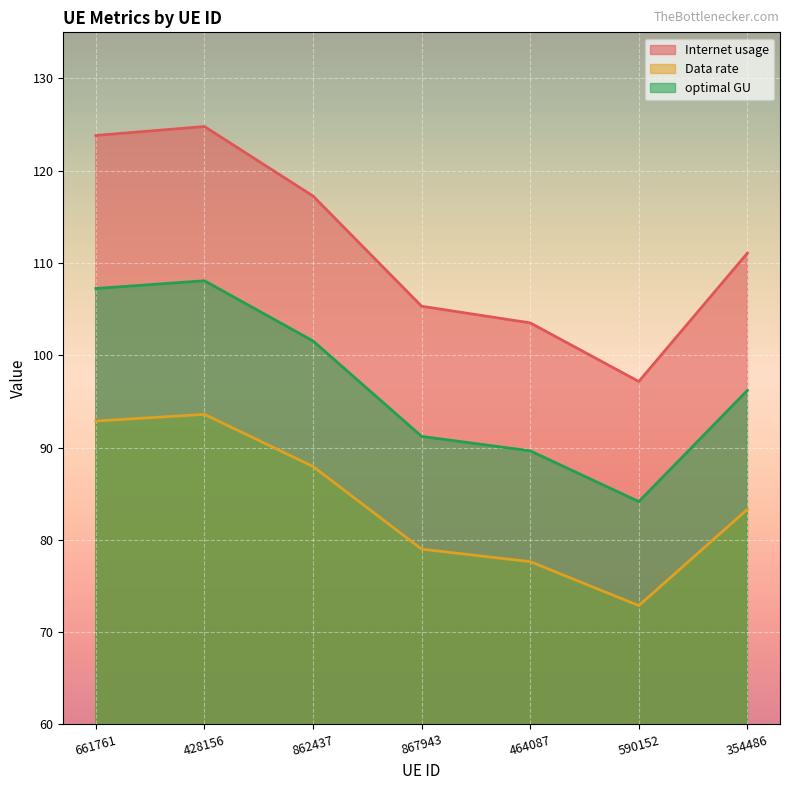

Reading left to right, transcribe all the data shown in this chart.

Internet usage: 123.8	124.8	117.3	105.3	103.5	97.2	111.1
Data rate: 92.9	93.6	87.9	79.0	77.6	72.9	83.3
optimal GU: 107.2	108.1	101.5	91.2	89.6	84.1	96.2